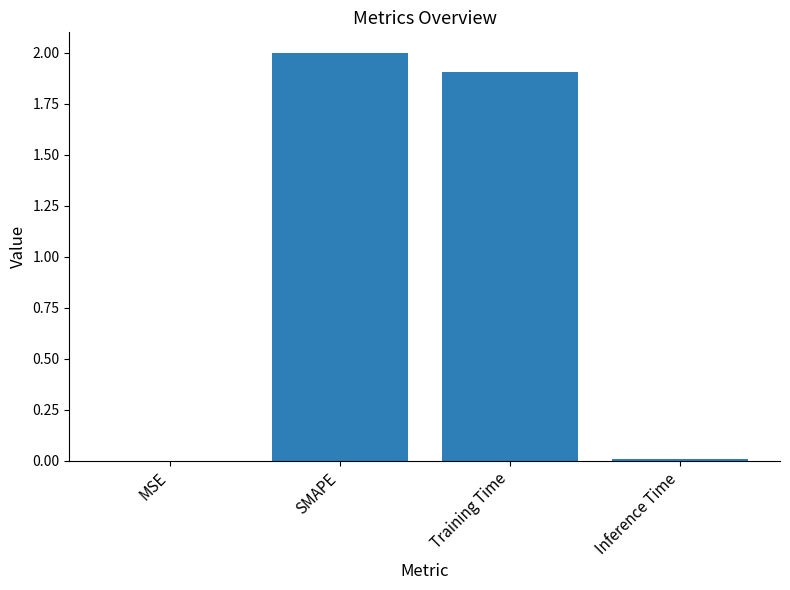

Is it true that the value at MSE is 0.0?

True